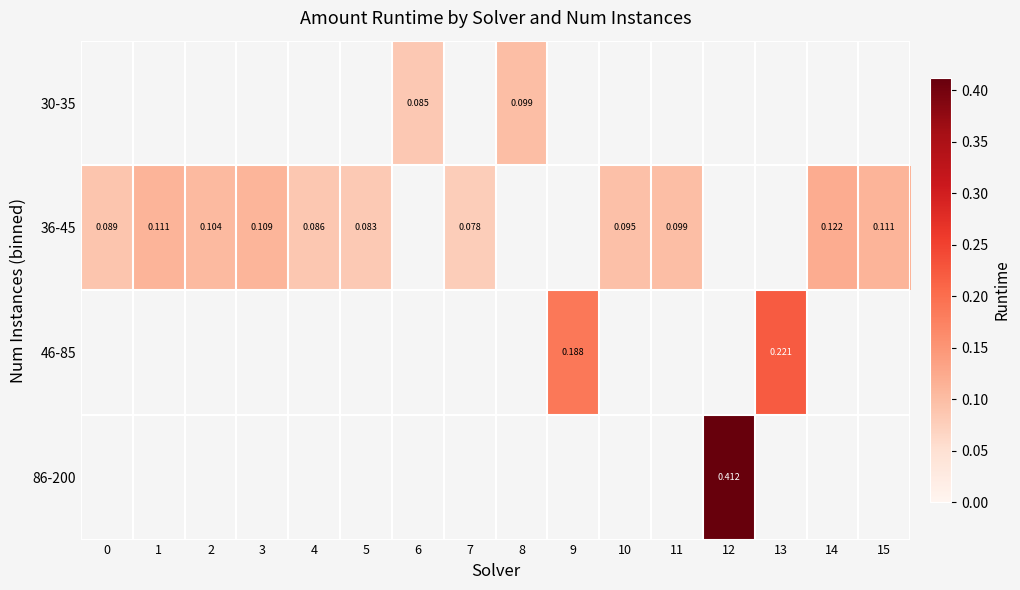

What is the maximum value for 36-45?

0.1